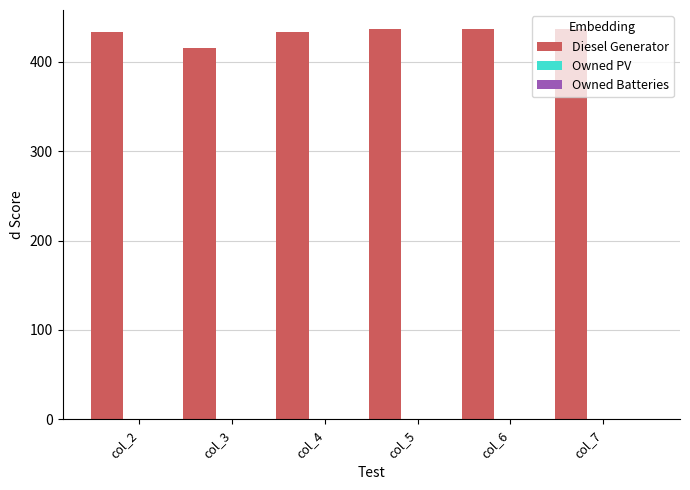

What is the sum of all values?

2589